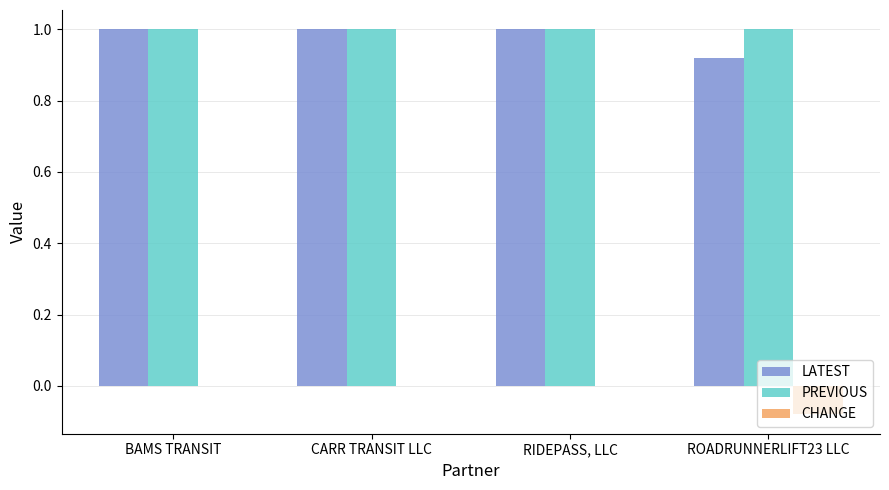

How many groups of bars are there?

4